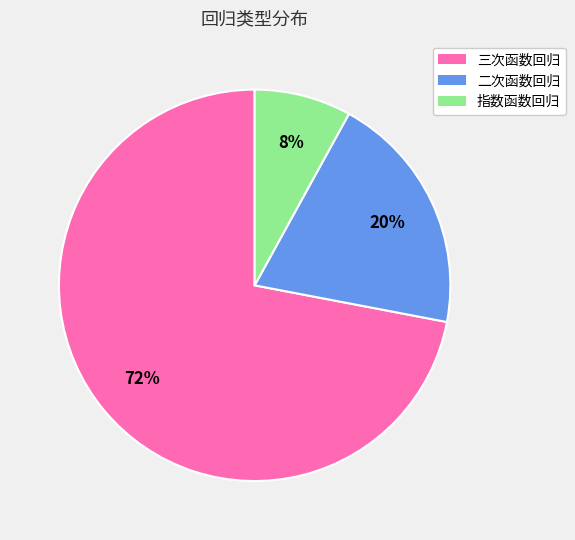

Rank the categories by value from highest to lowest.

三次函数回归, 二次函数回归, 指数函数回归